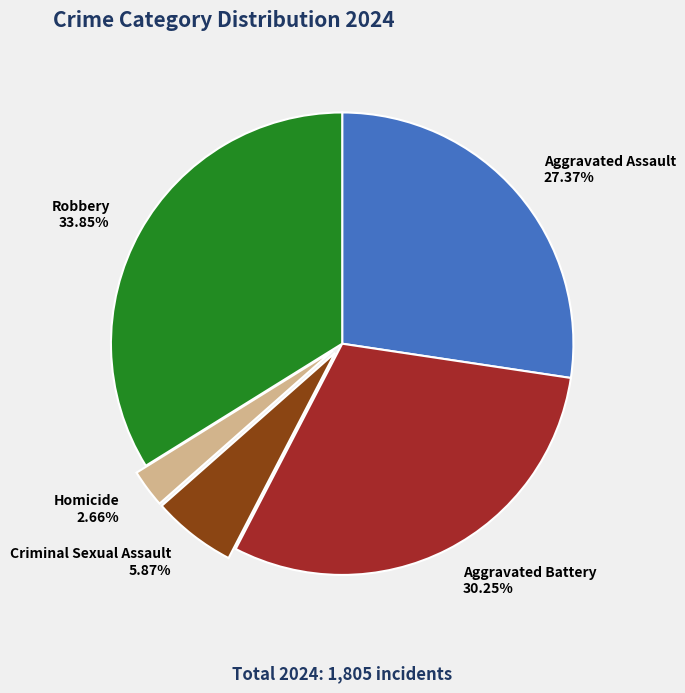

To the nearest percent, what is the difference between the largest and smallest slice percentages?

31%